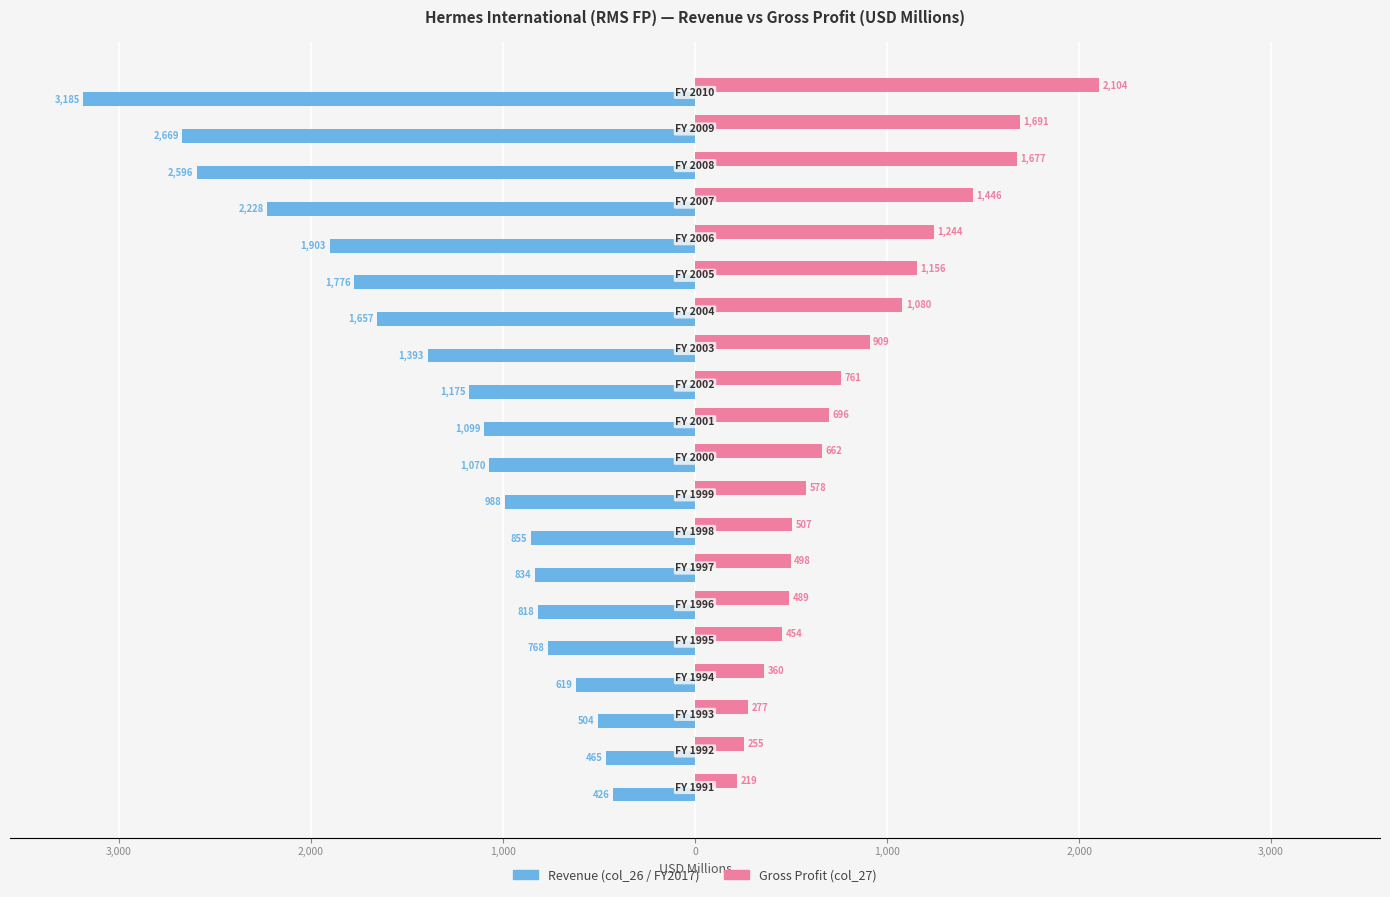

What are all the series names shown in the legend?

Revenue (col_26 / FY2017), Gross Profit (col_27)